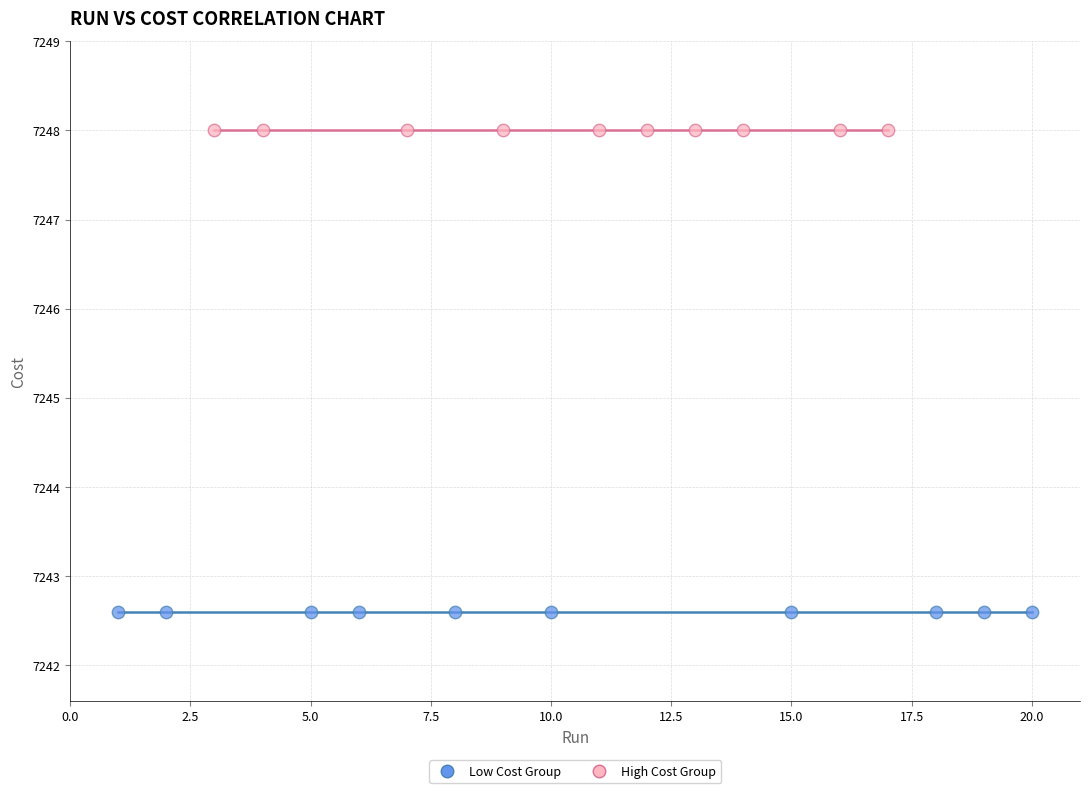

What are all the series names shown in the legend?

Low Cost Group, High Cost Group